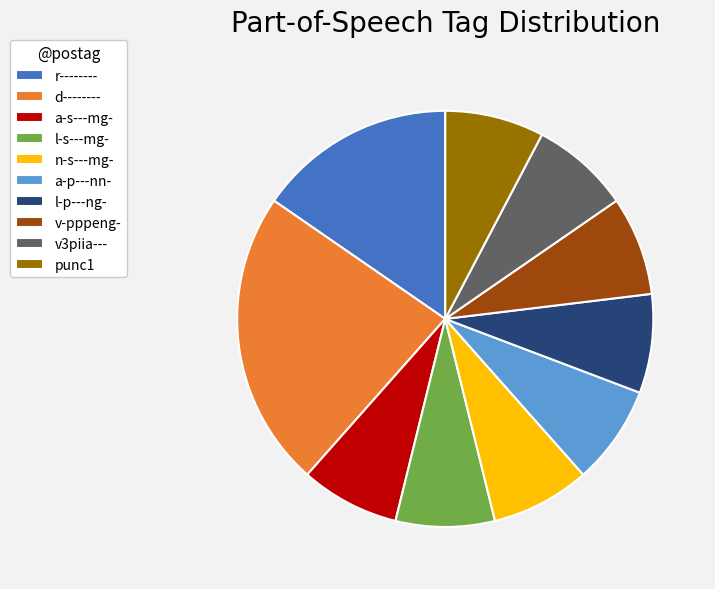

Approximately how many times larger is the value at l-p---ng- compared to v3piia---?

1.0